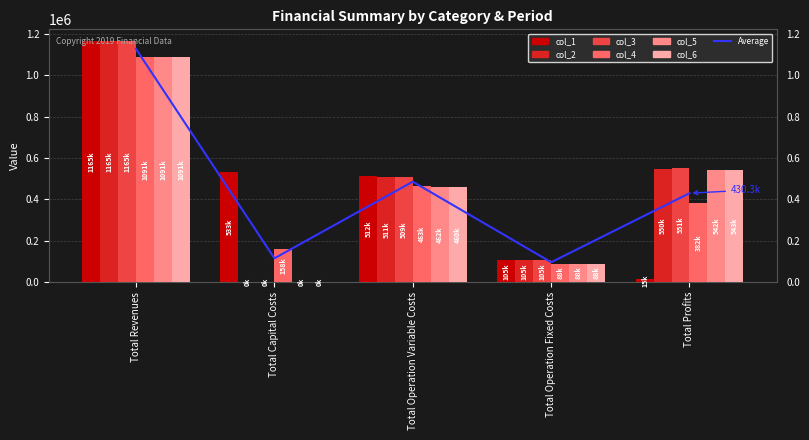

What is the label of the 1st bar from the right?

Total Profits